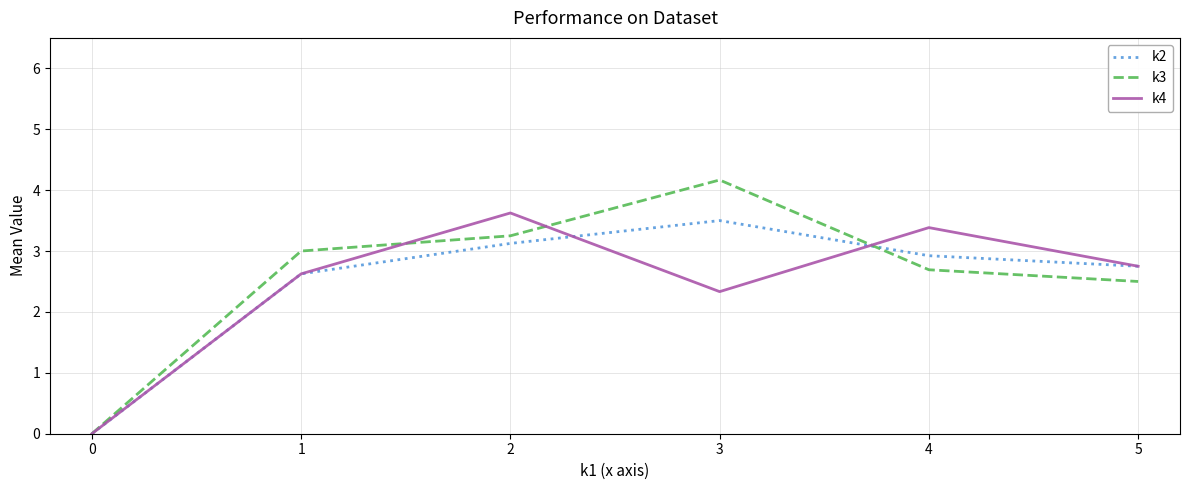

Which series ends up on top after the final intersection of k4 and k3?

k4